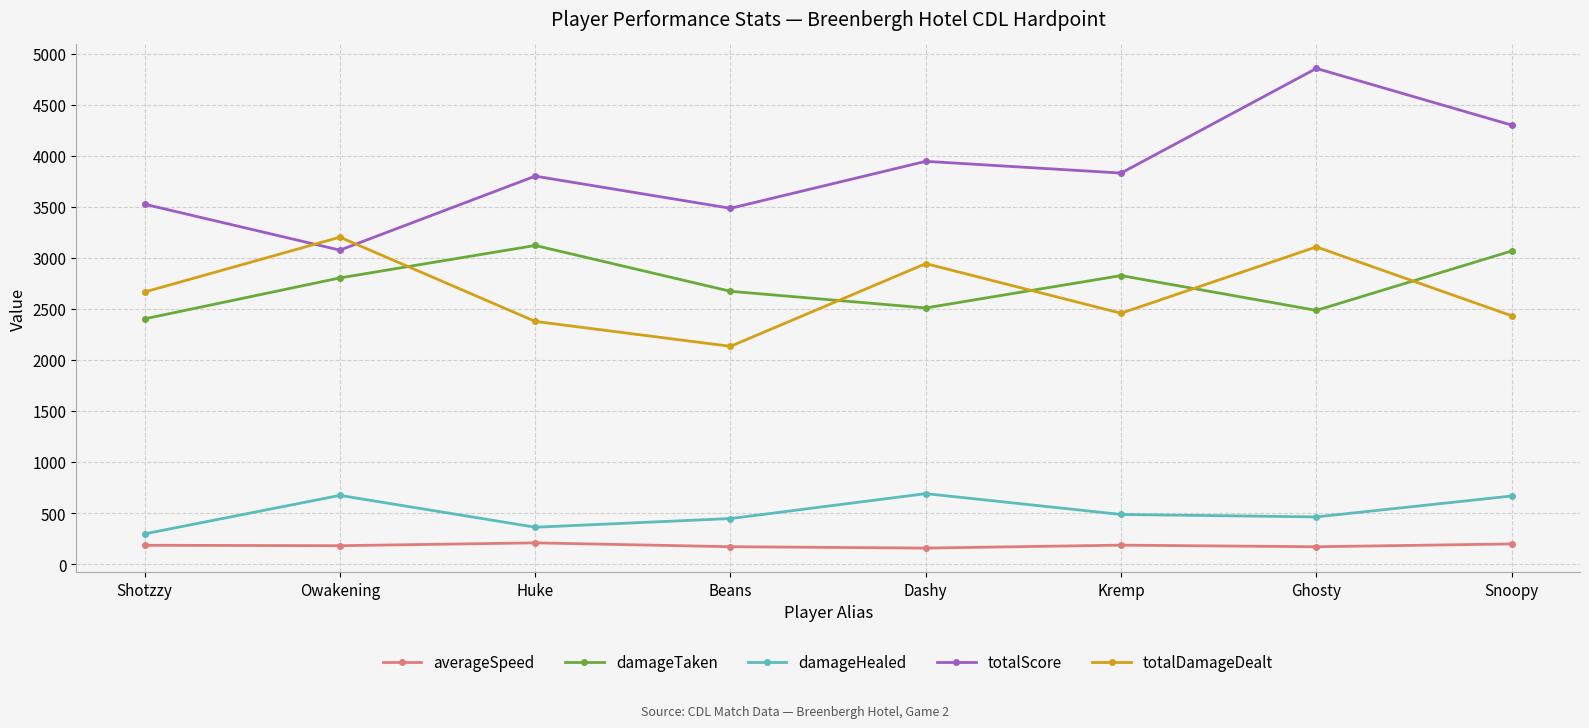

What is the label of the 7th point from the left?

Ghosty